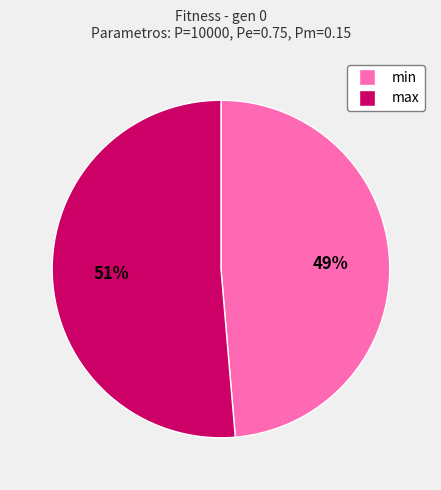

To the nearest percent, what is the average slice percentage?

50%